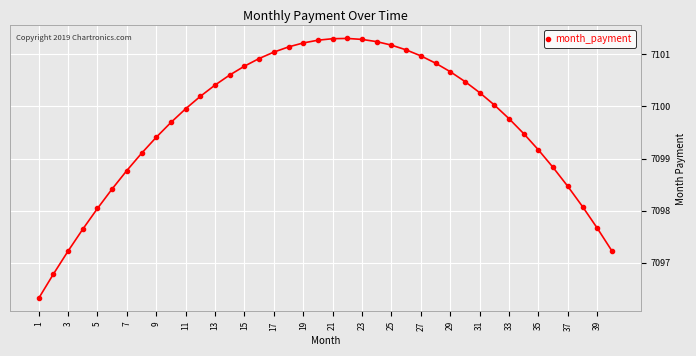

How many data points does each series have?

40